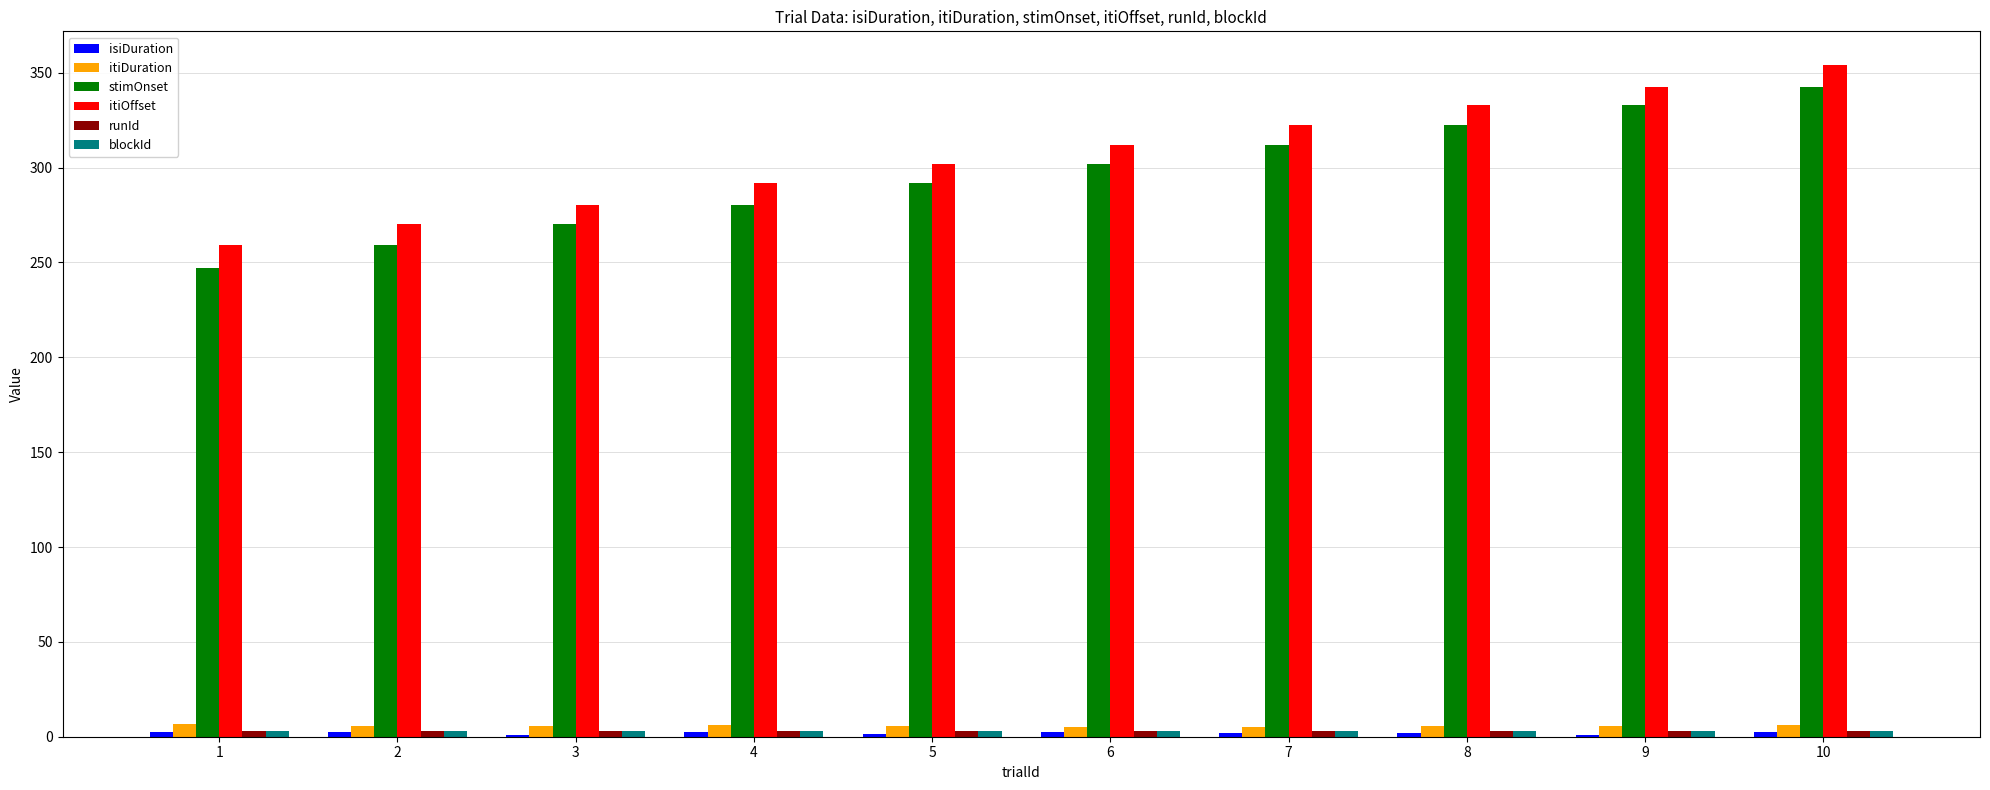

What is the maximum value shown in the chart?

354.1